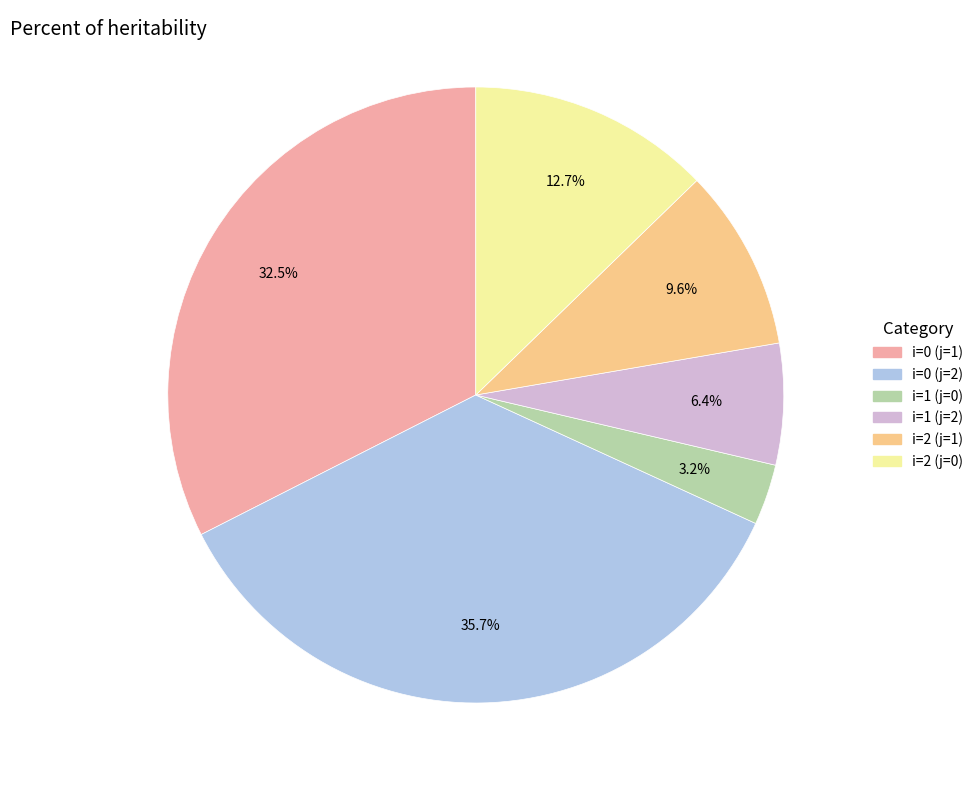

Rank the categories by value from highest to lowest.

i=0 (j=2), i=0 (j=1), i=2 (j=0), i=2 (j=1), i=1 (j=2), i=1 (j=0)